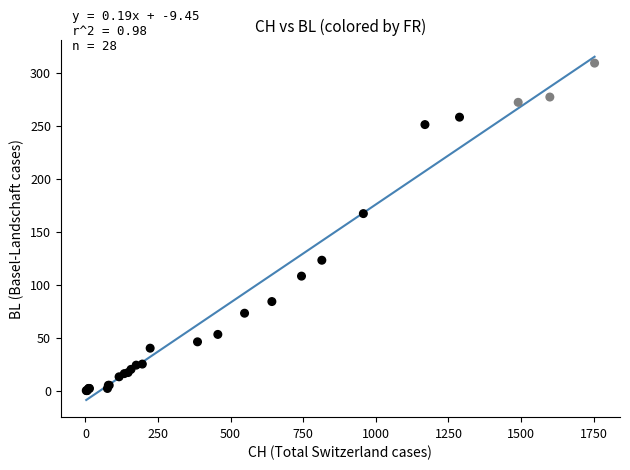

What Y value in the scatter plot is closest to 154?

167